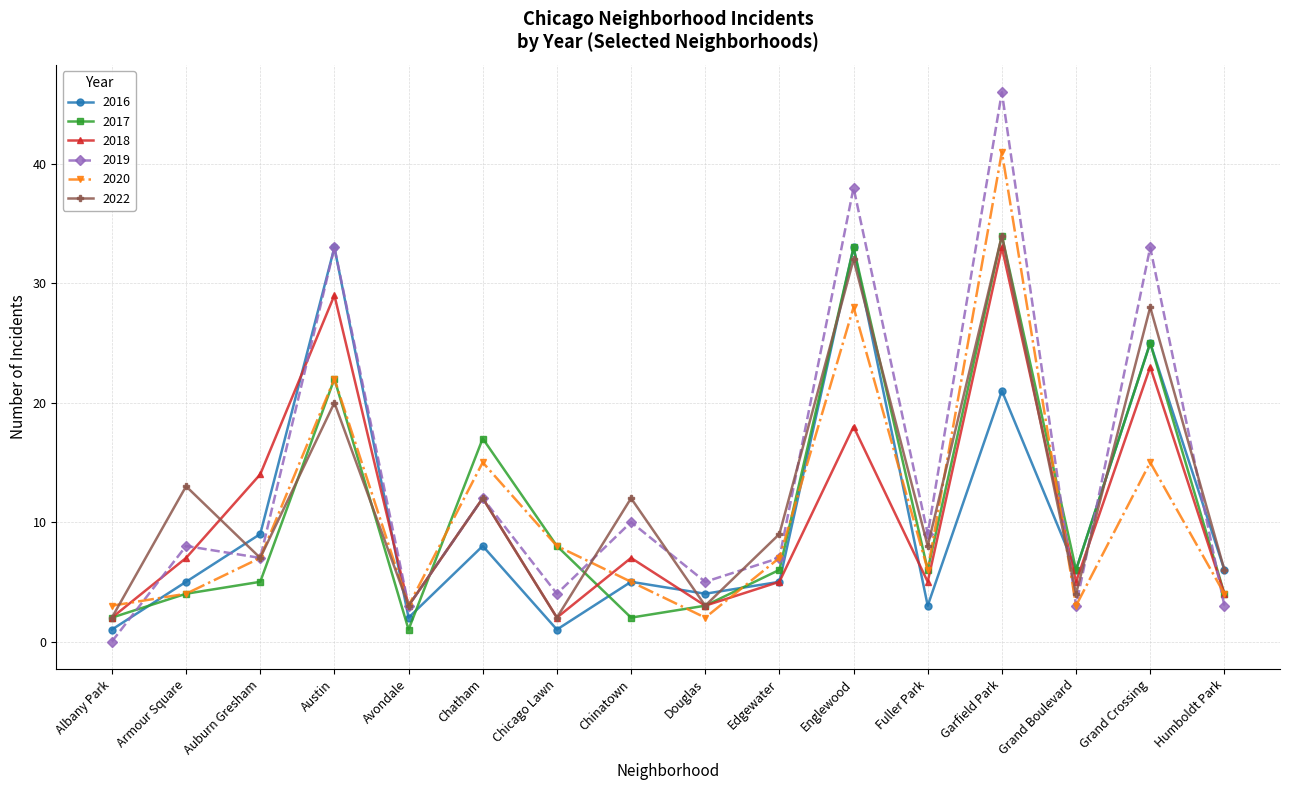

How many categories are shown in the chart?

16